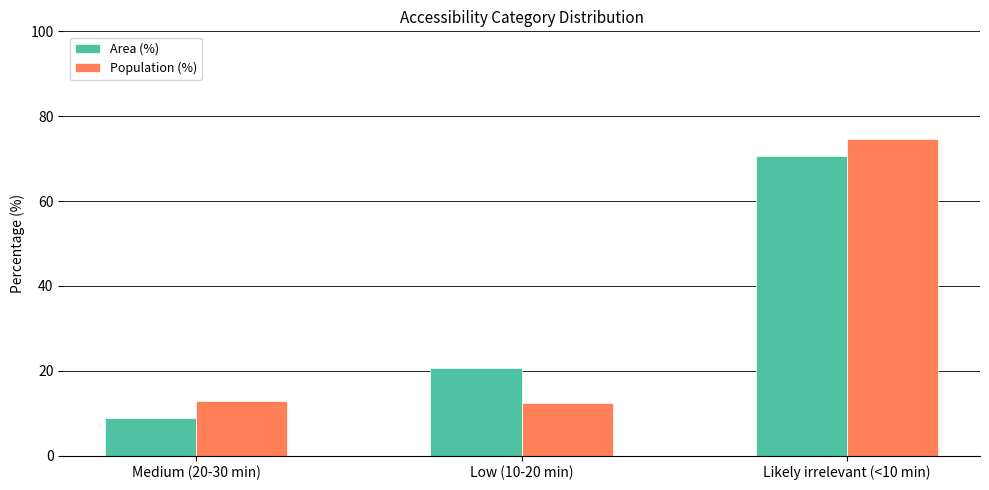

What is the difference between the Population (%) values at Low (10-20 min) and Likely irrelevant (<10 min)?

62.2